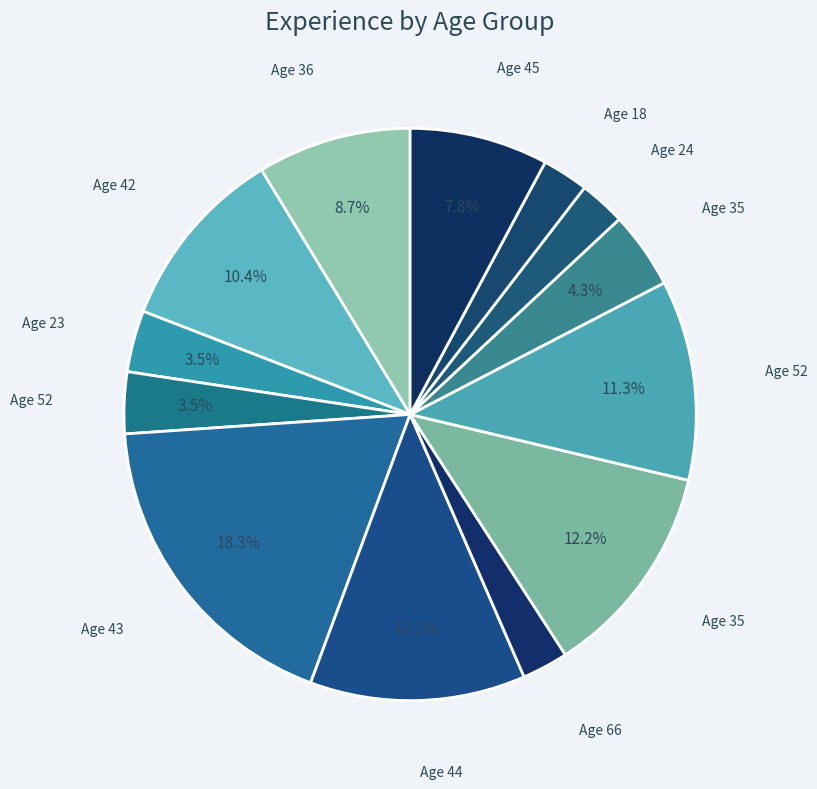

How many segments does this pie chart have?

13